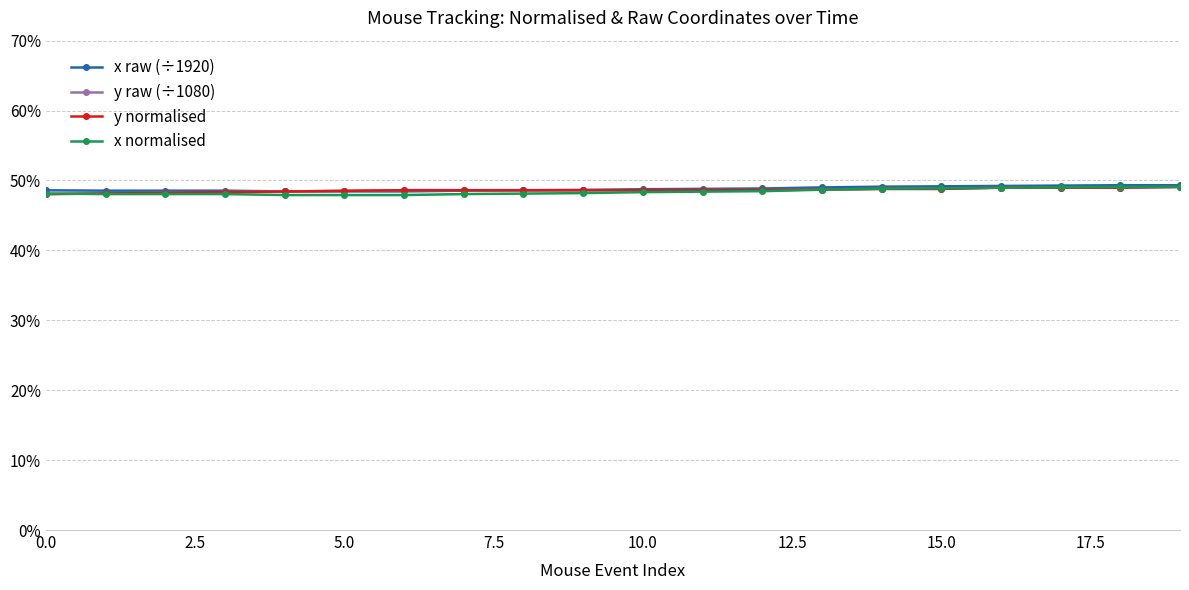

At how many categories does at least one series exceed 0?

20